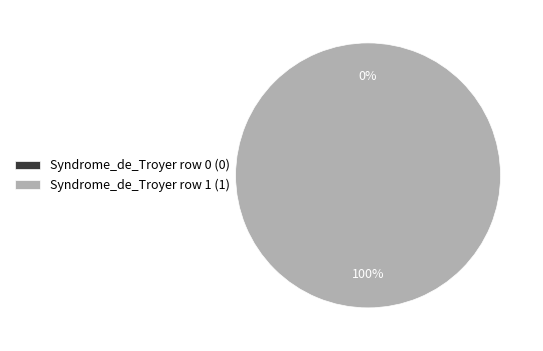

Does any single category account for the majority?

Yes